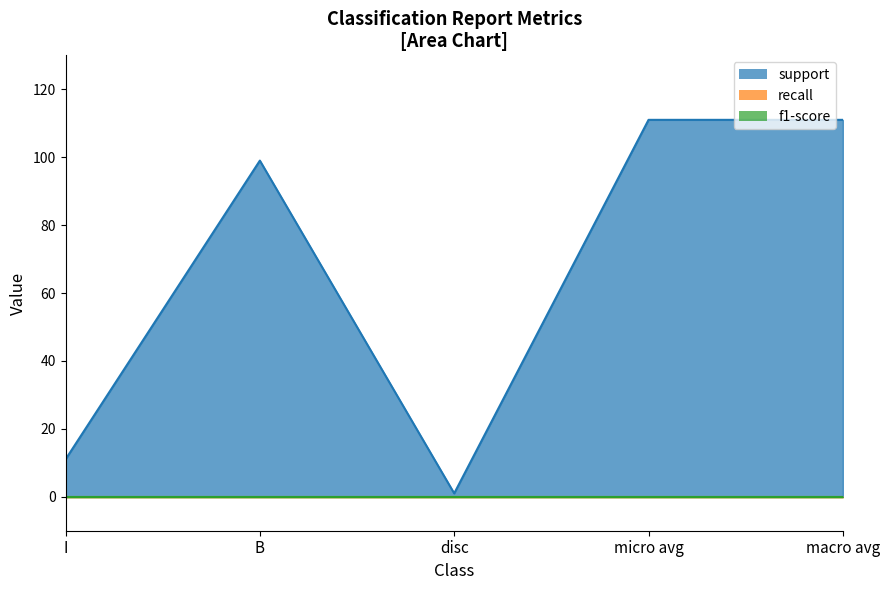

What is the label of the 2nd point from the right?

micro avg